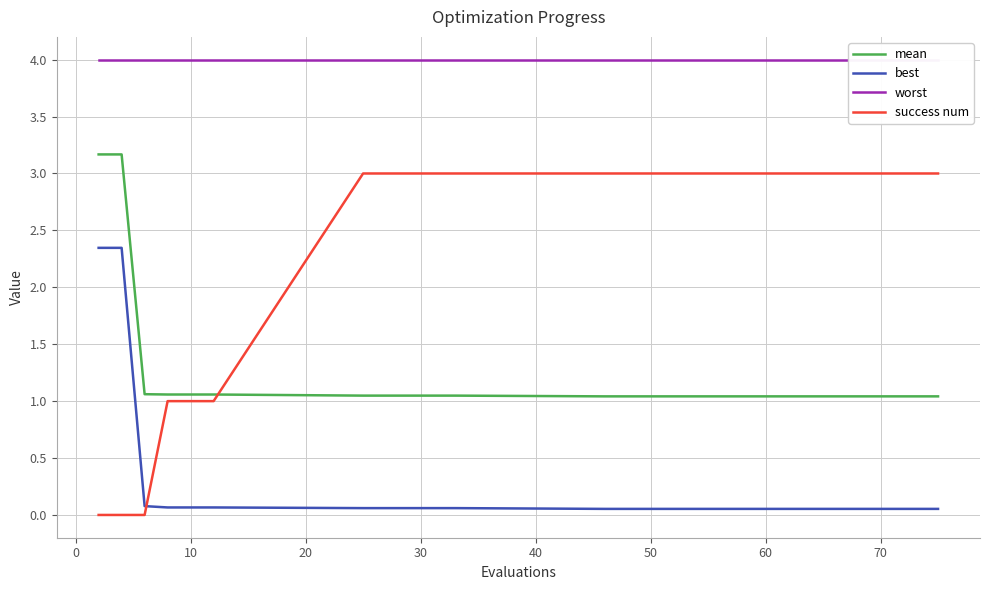

How many intersections are there between success num and best?

1